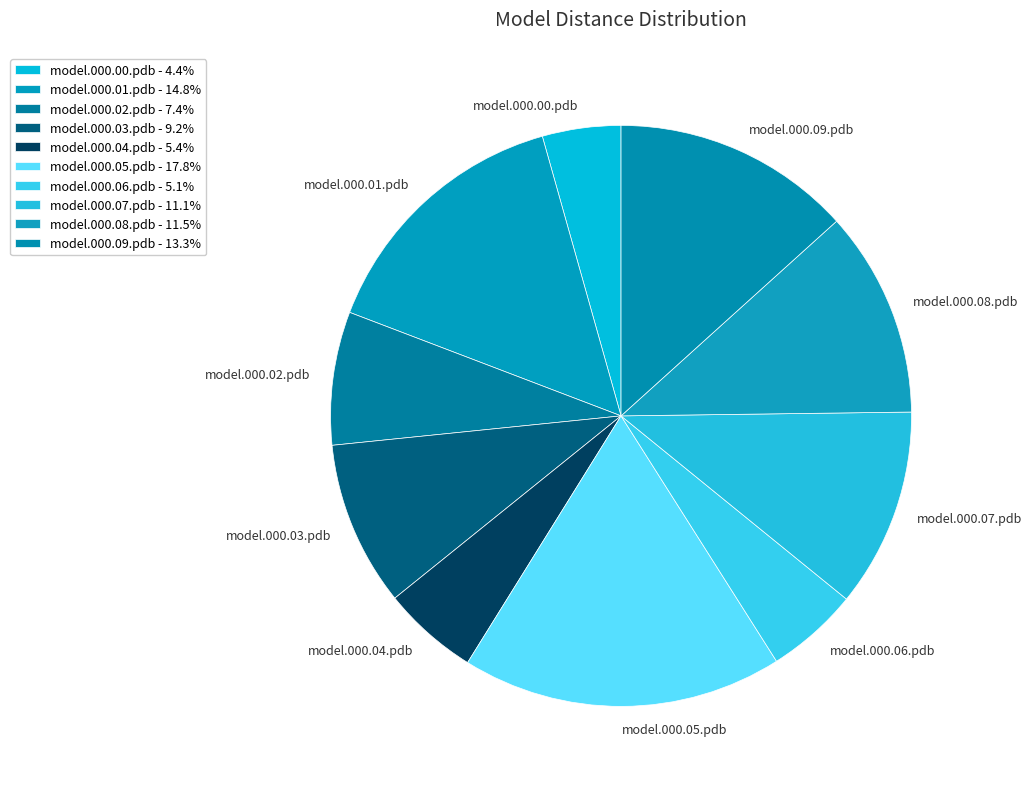

Combined, do model.000.01.pdb and model.000.05.pdb account for over 50%?

No